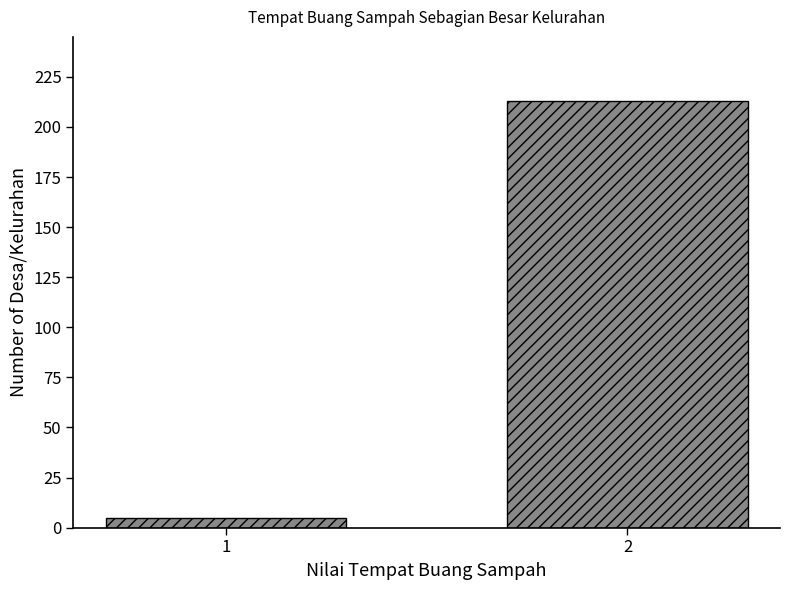

Reading left to right, transcribe all the data shown in this chart.

5	213